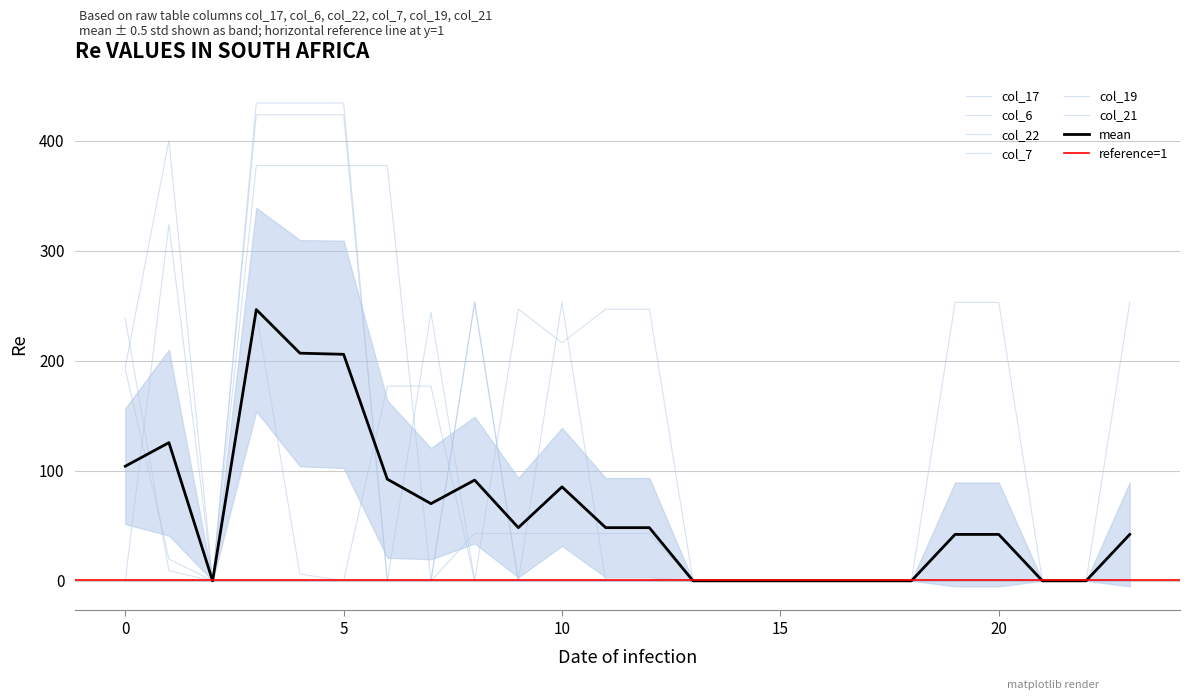

True or false: col_19 and col_22 cross at least once.

True